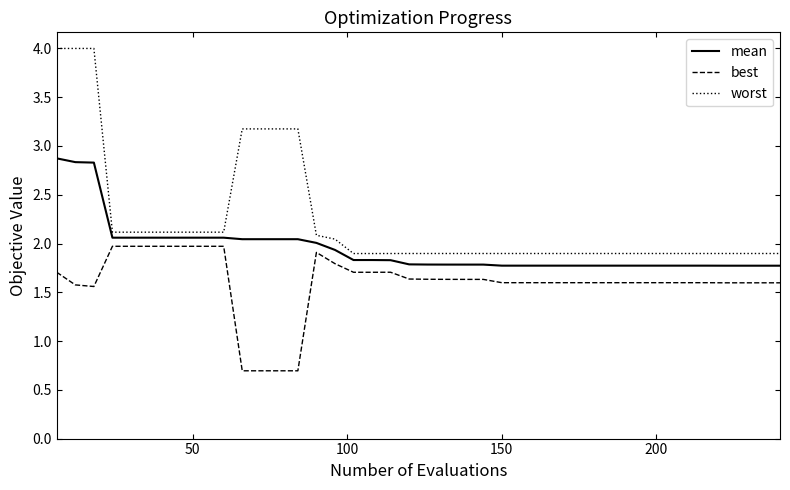

List the series in order of their peak value, lowest first.

best, mean, worst